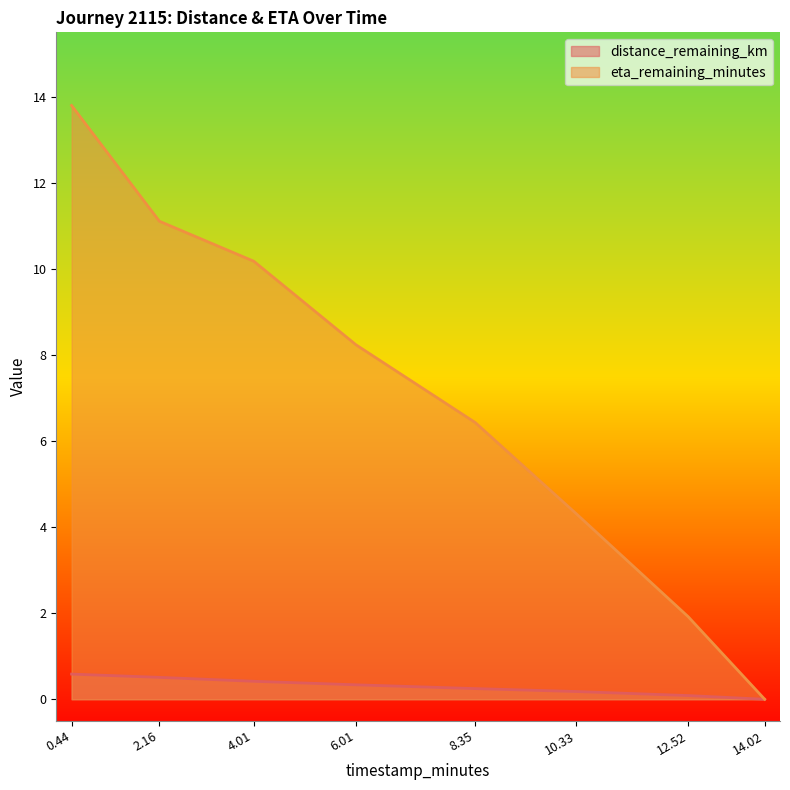

Reading left to right, transcribe all the data shown in this chart.

distance_remaining_km: 0.6	0.5	0.4	0.3	0.2	0.2	0.1	0.0
eta_remaining_minutes: 13.8	11.1	10.2	8.2	6.4	4.3	1.9	0.0